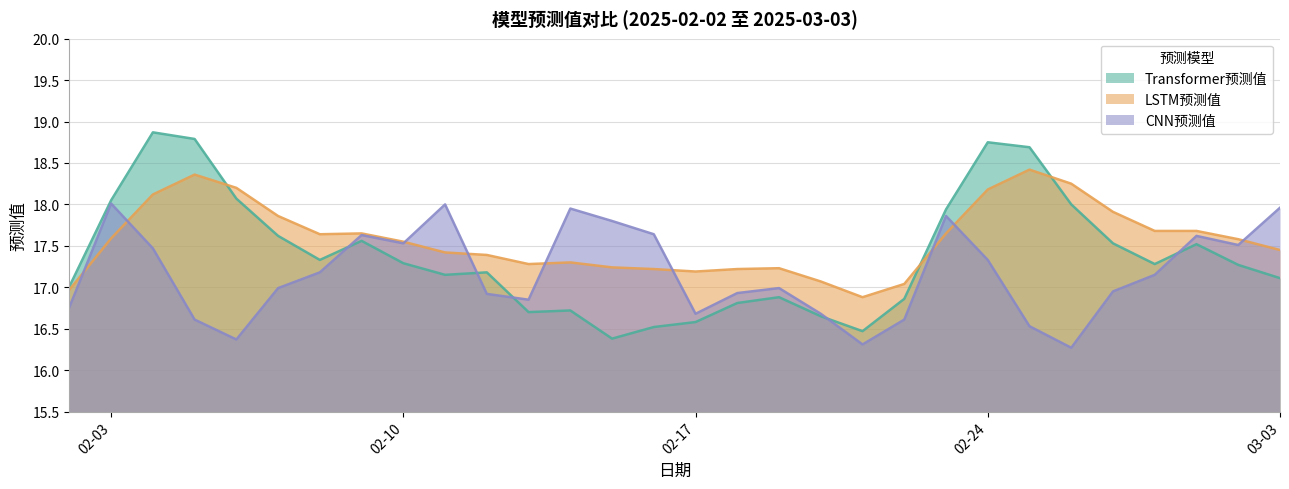

How many data points does each series have?

30